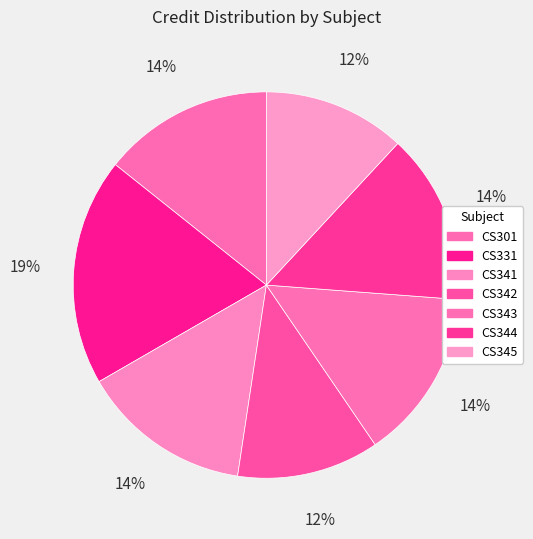

How many slices are in this pie chart?

7